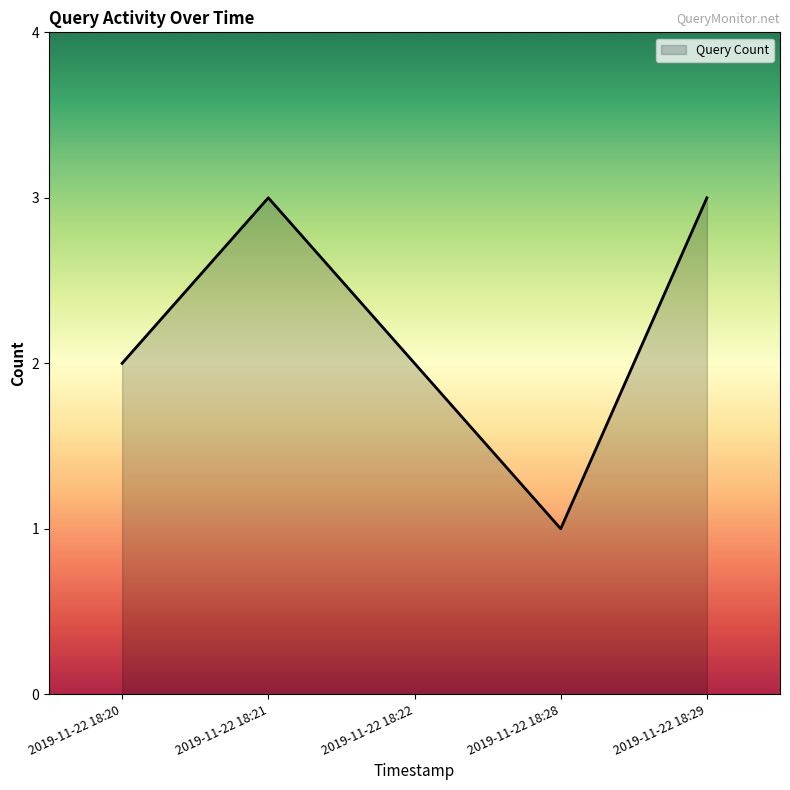

Reading left to right, list all the values displayed in this chart.

2	3	2	1	3